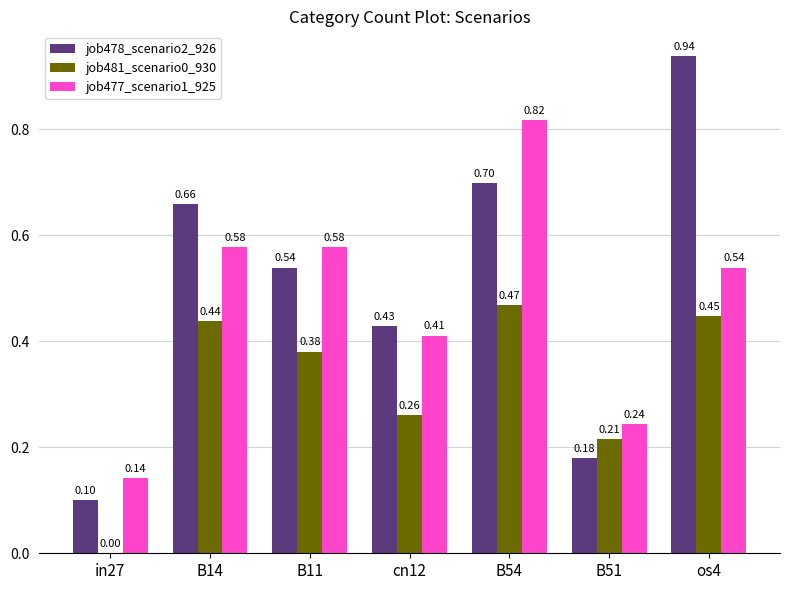

How many data points does each series have?

7